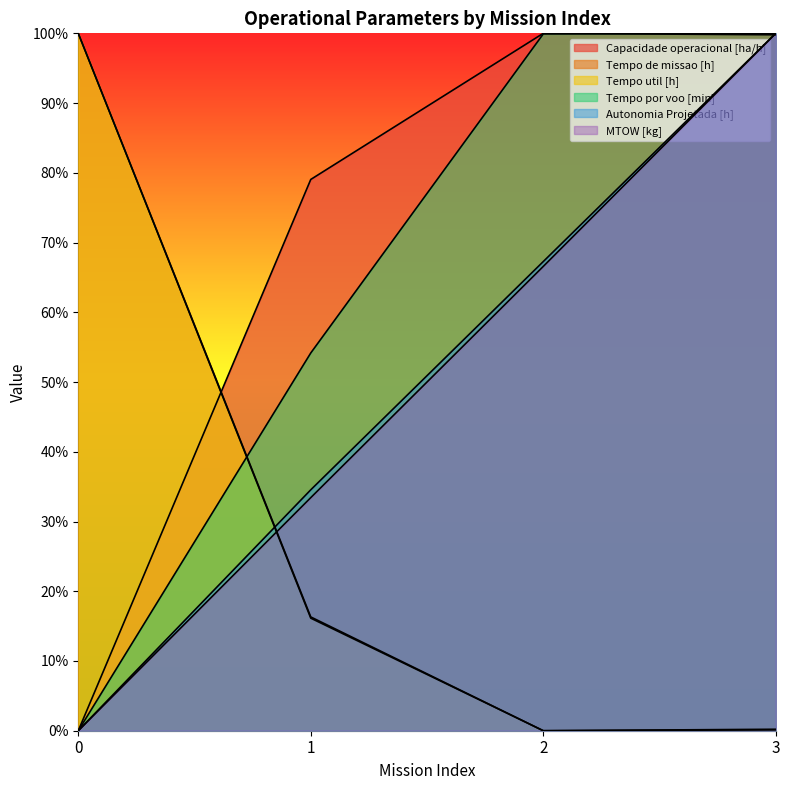

Does the chart display data point markers on the line(s)?

No